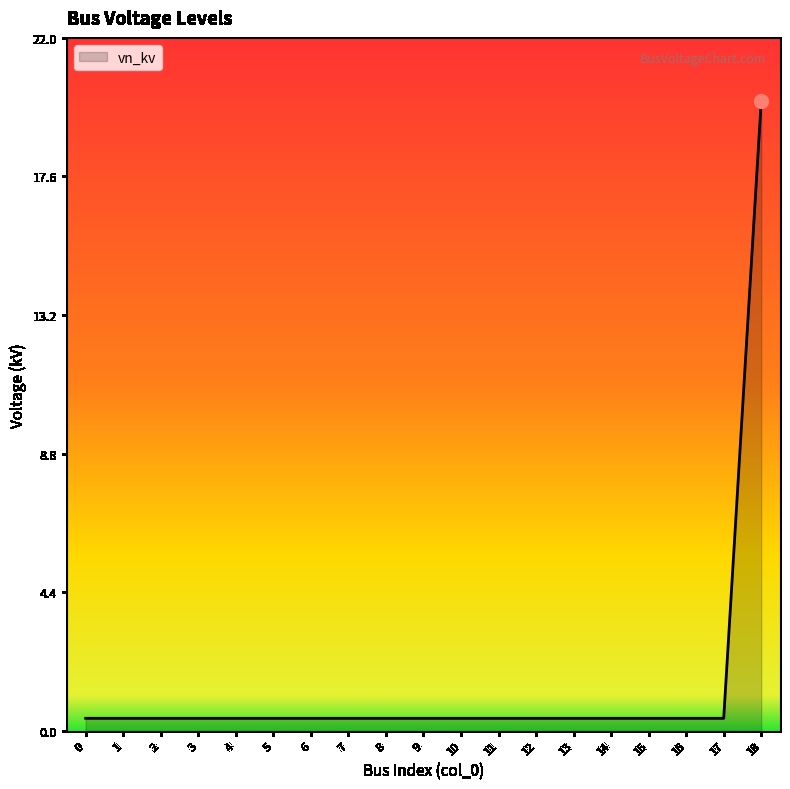

The chart shows a value of 0.4 at 3. True or false?

True